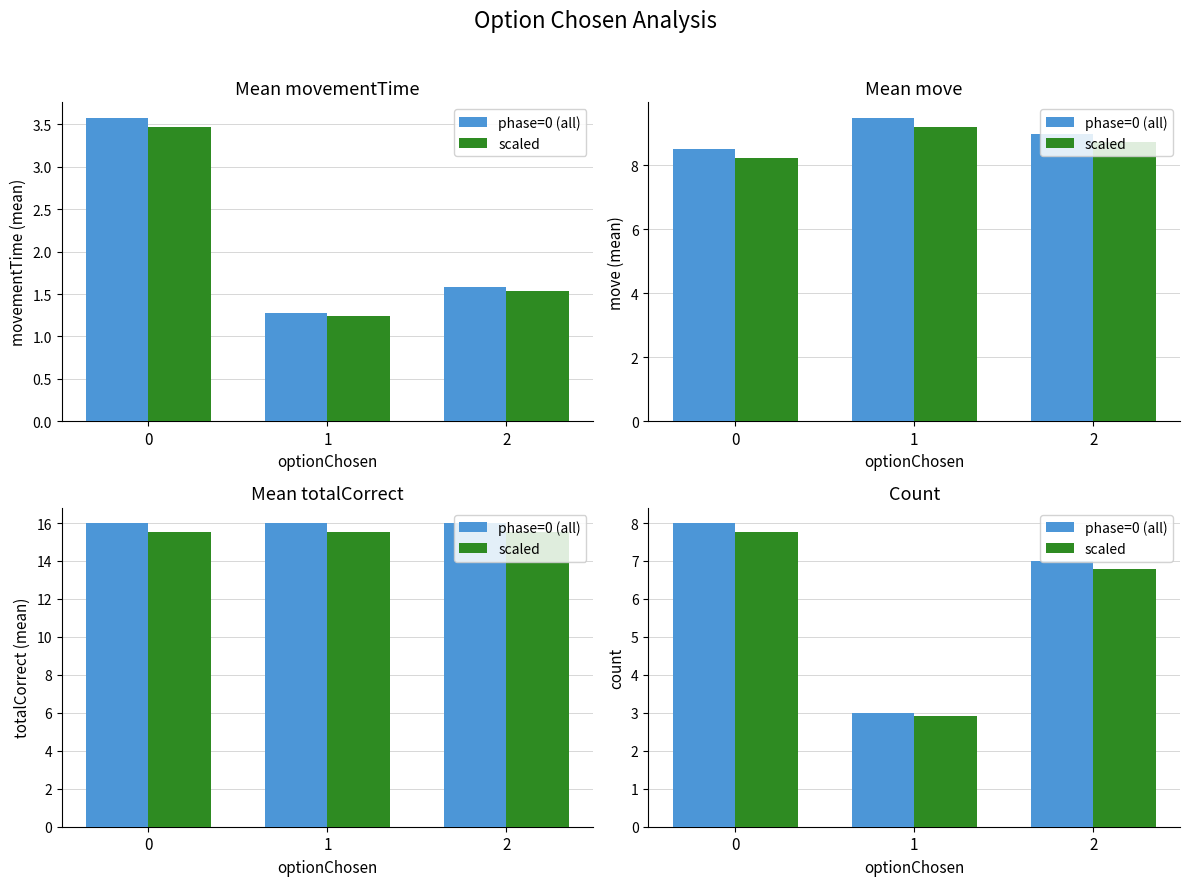

True or false: phase=0 (all) has a value of 3.0 at 1.

True